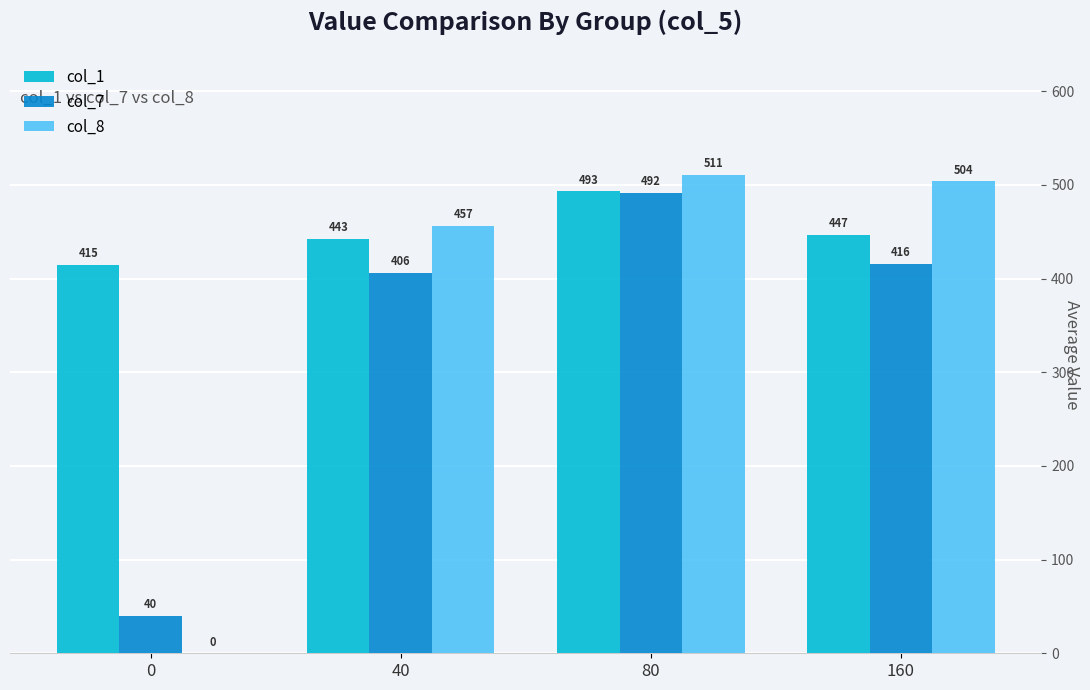

How many groups of bars are there?

4